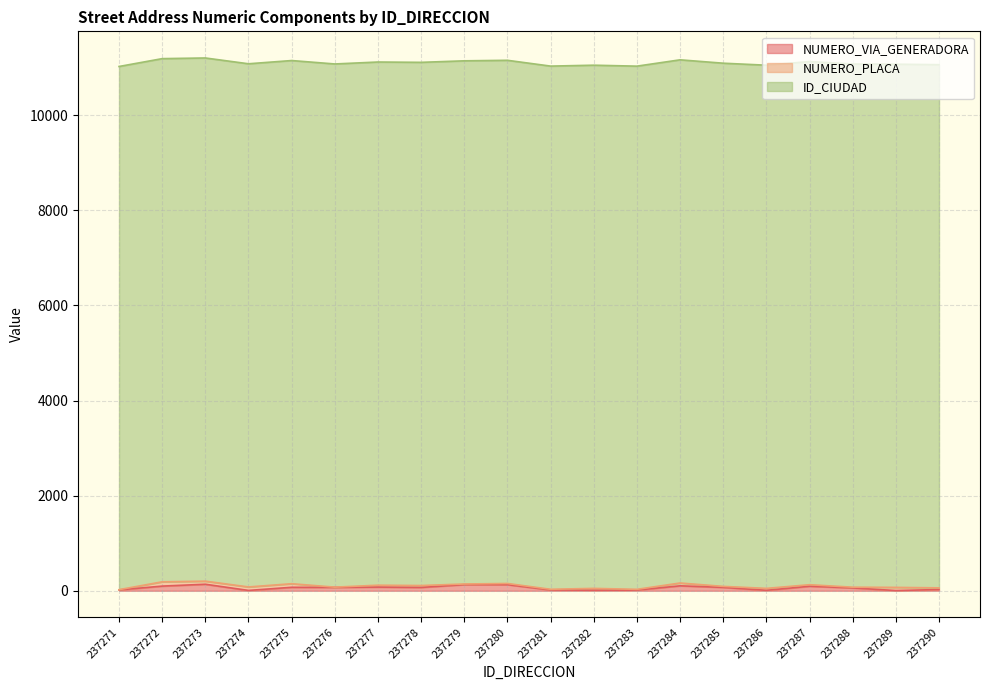

What is the value of the ID_CIUDAD point at the 15th from the left?

11001